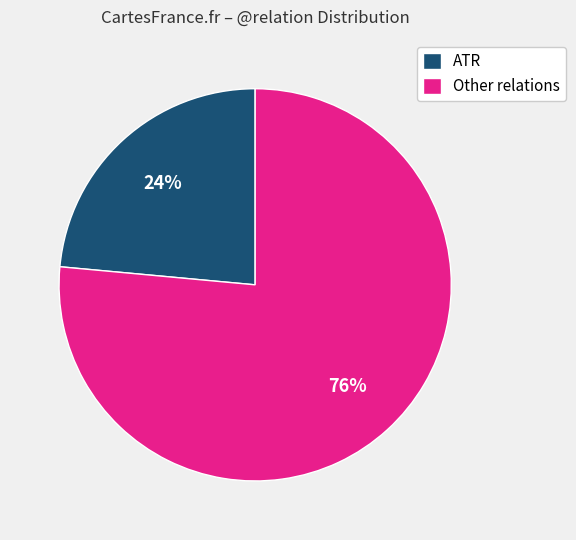

Is it true that Other relations is 64% of the pie?

False